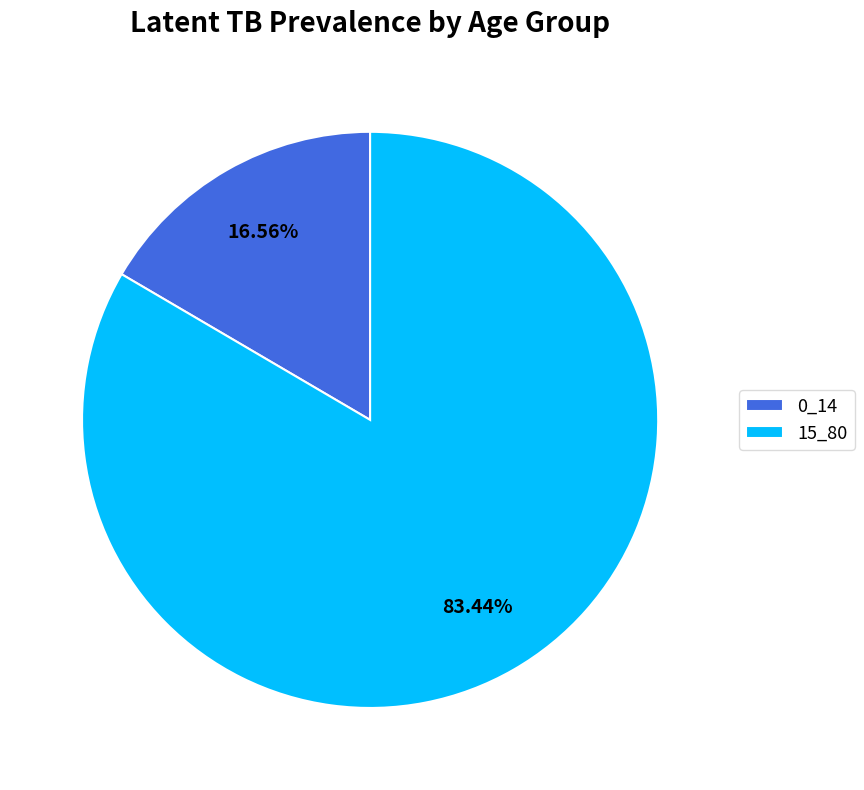

Rank the categories by value from lowest to highest.

0_14, 15_80